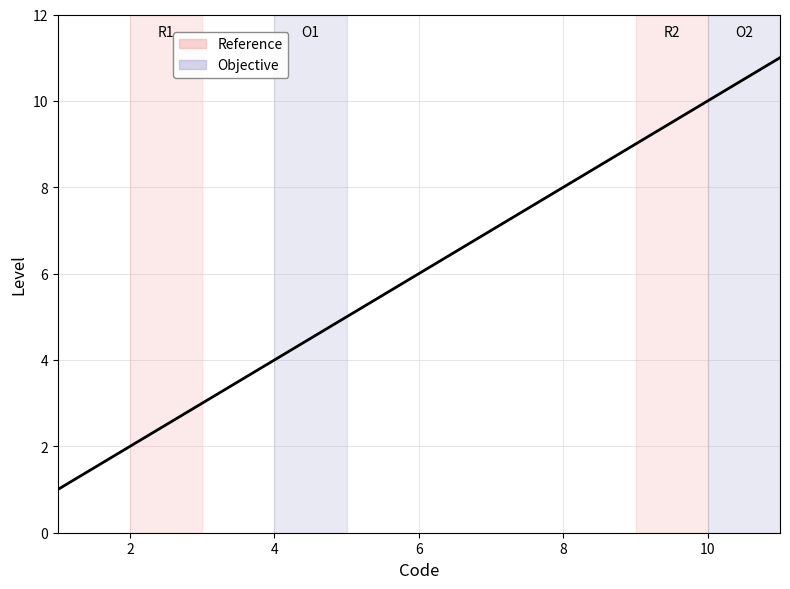

What is the greatest value displayed?

11